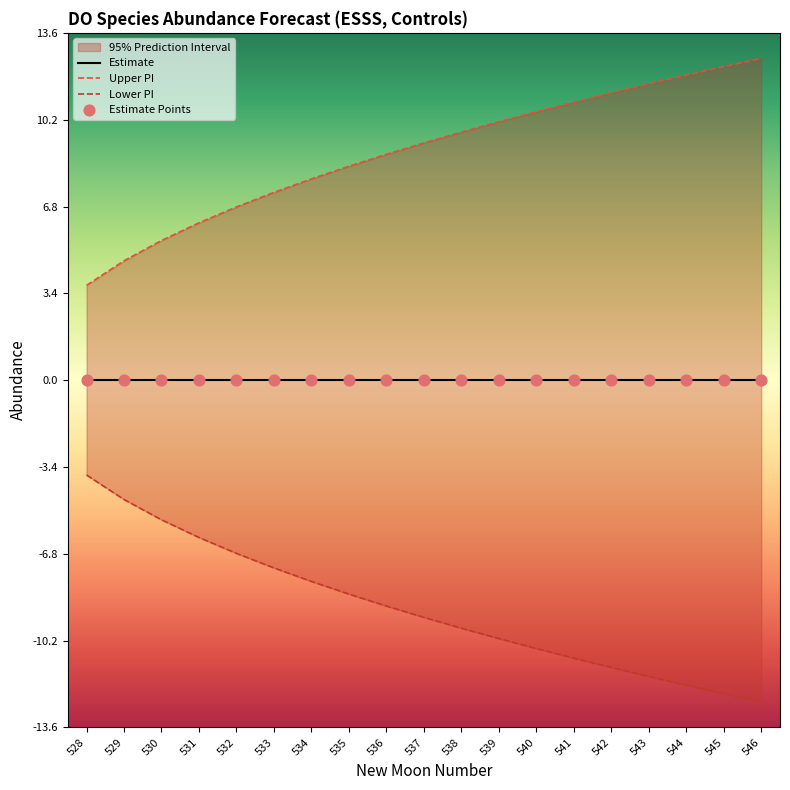

Which series contains the lowest Y value?

lower_pi